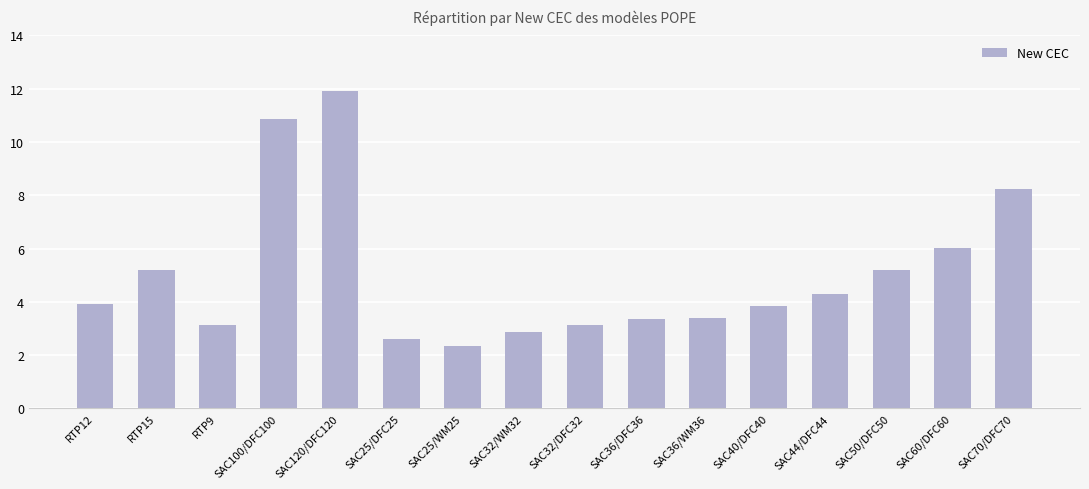

How many series are shown in this chart?

1